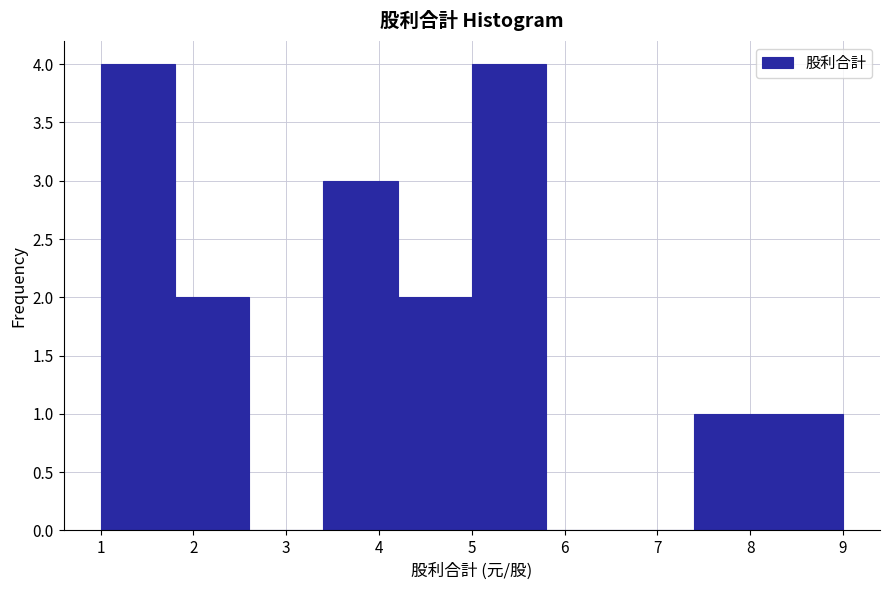

Reading left to right, list every bar in this chart as the range it spans on the x-axis followed by its height. The values are not printed on the chart, so give them approximately, as read against the axis.

1.0 to 1.8: 4
1.8 to 2.6: 2
2.6 to 3.4: 0
3.4 to 4.2: 3
4.2 to 5.0: 2
5.0 to 5.8: 4
5.8 to 6.6: 0
6.6 to 7.4: 0
7.4 to 8.2: 1
8.2 to 9.0: 1